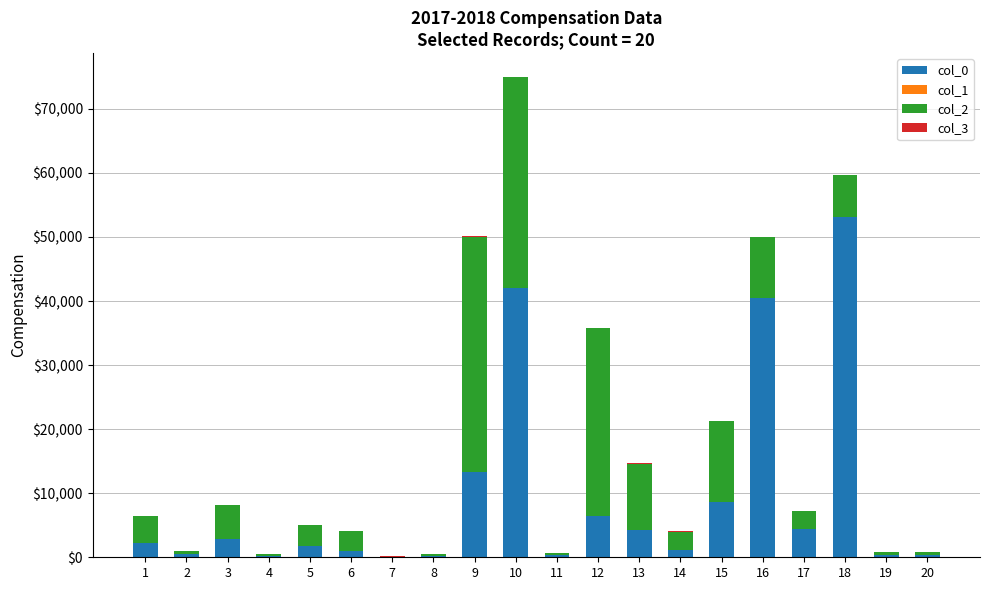

What are all the series names shown in the legend?

col_0, col_1, col_2, col_3